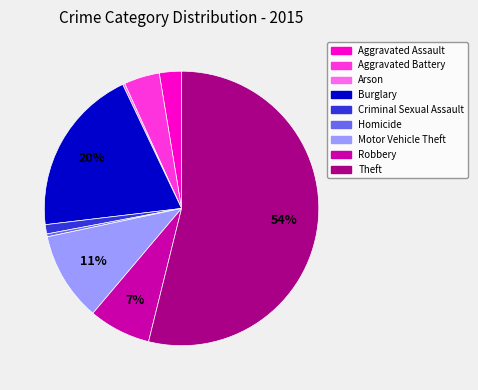

To the nearest percent, what is the difference between the largest and smallest slice percentages?

54%